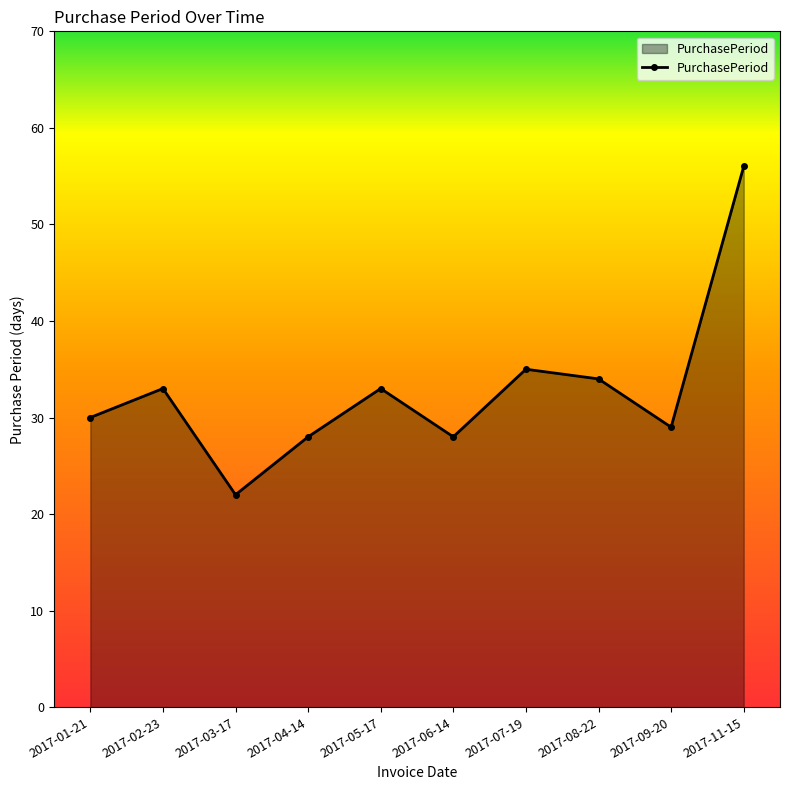

Count the number of categories in the chart.

10